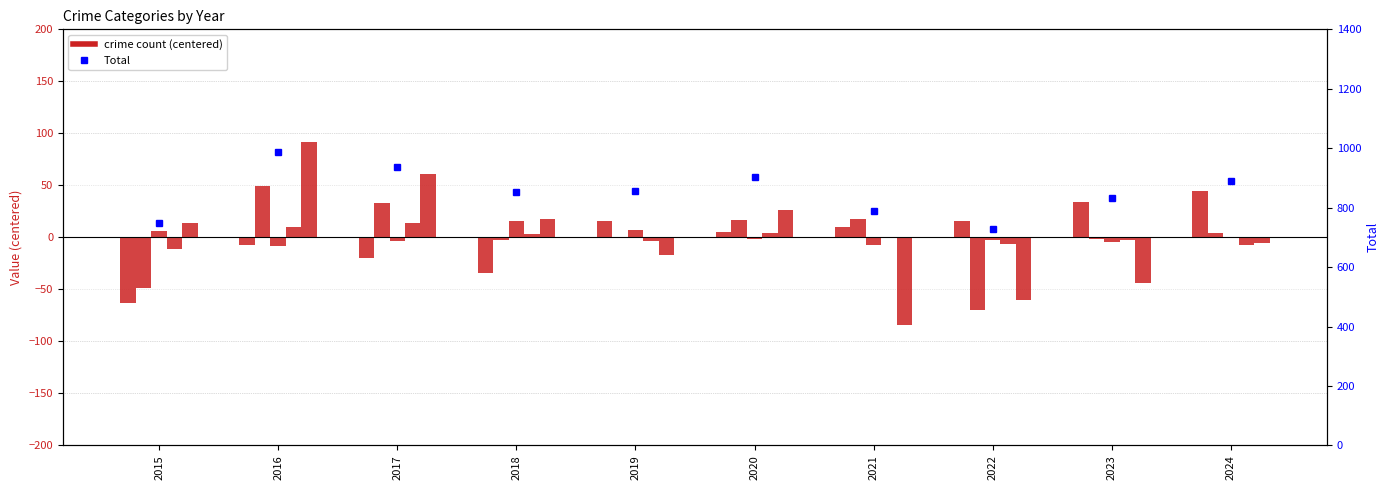

Rank the series at 2017 from lowest to highest value.

Aggravated Assault, Criminal Sexual Assault, Homicide, Aggravated Battery, Robbery, Total